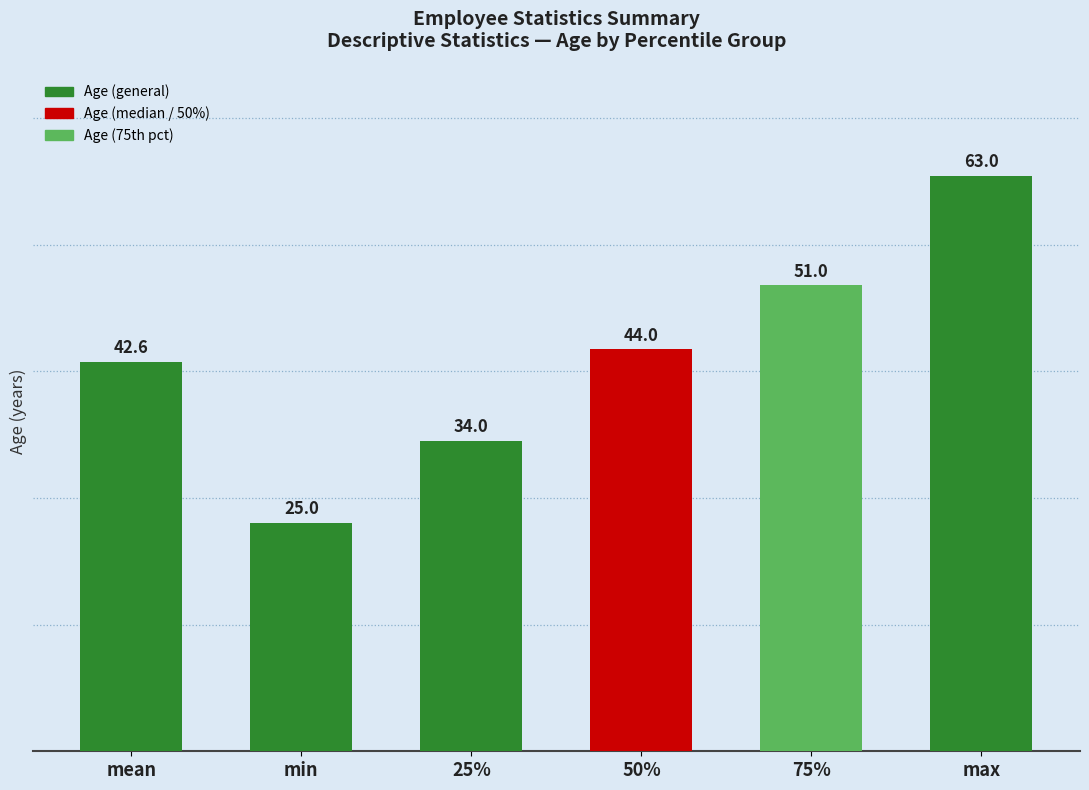

Rank the categories by value from lowest to highest.

min, 25%, mean, 50%, 75%, max